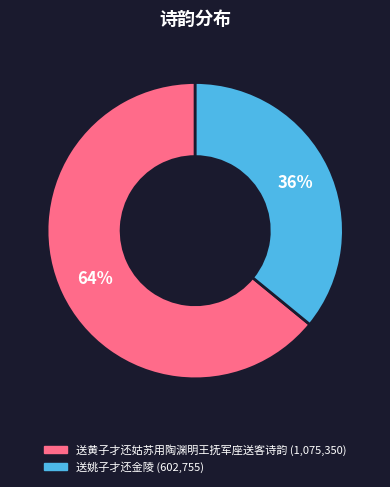

Between 送姚子才还金陵 and 送黄子才还姑苏用陶渊明王抚军座送客诗韵, which is larger?

送黄子才还姑苏用陶渊明王抚军座送客诗韵